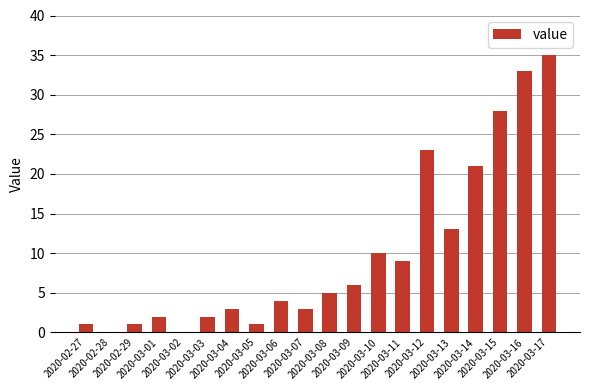

What is the maximum value shown in the chart?

35